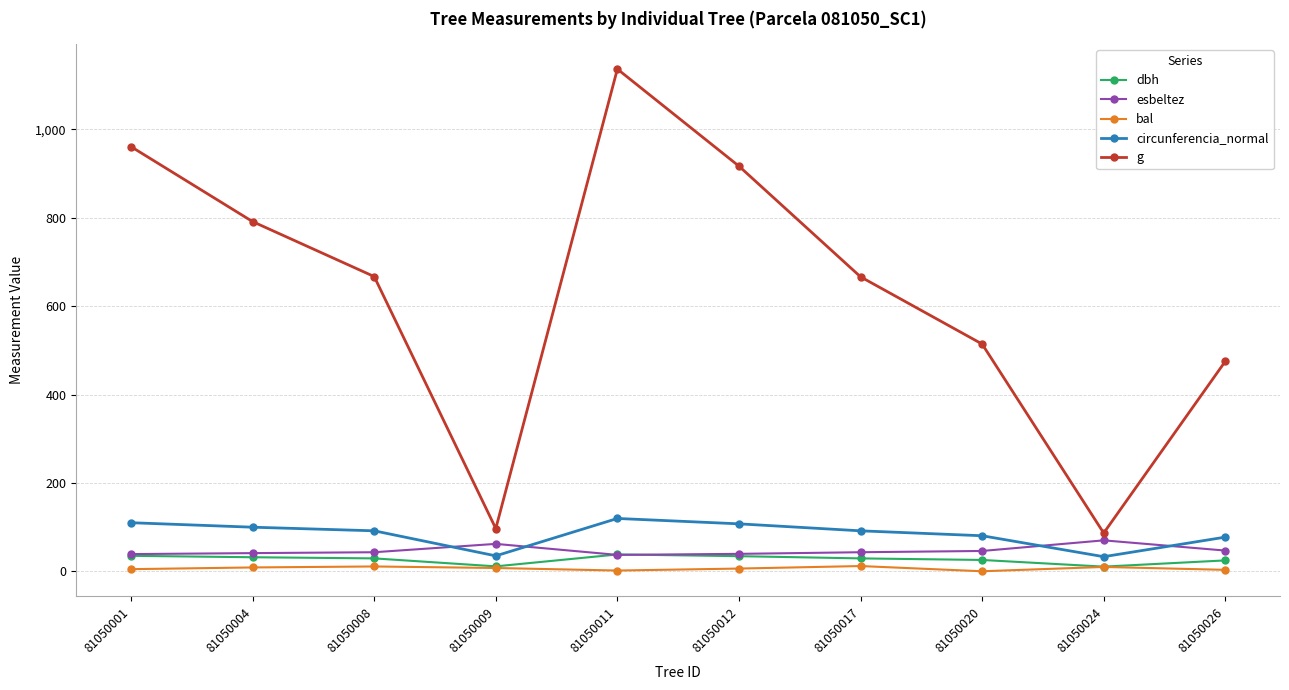

Rank the series by their maximum value, from lowest to highest.

bal, dbh, esbeltez, circunferencia_normal, g